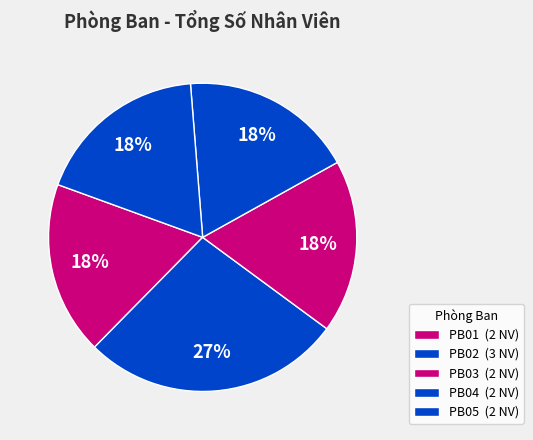

To the nearest percent, what is the combined percentage of PB01 and PB03?

36%